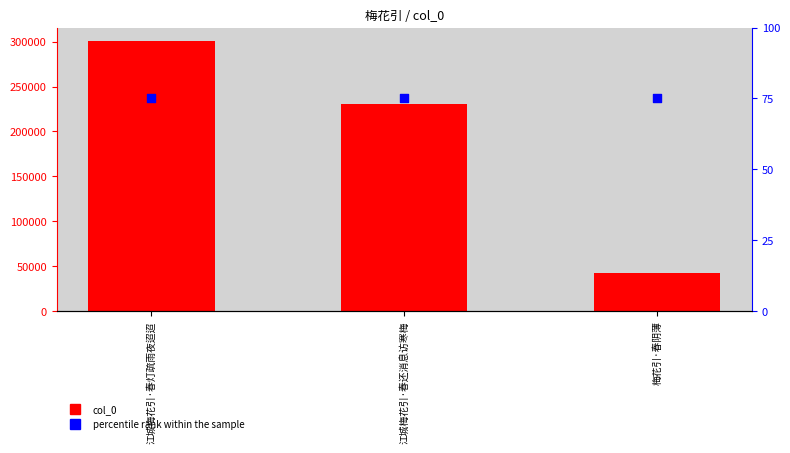

At which category is the sum across all series the highest?

江城梅花引·春灯疏雨夜迢迢